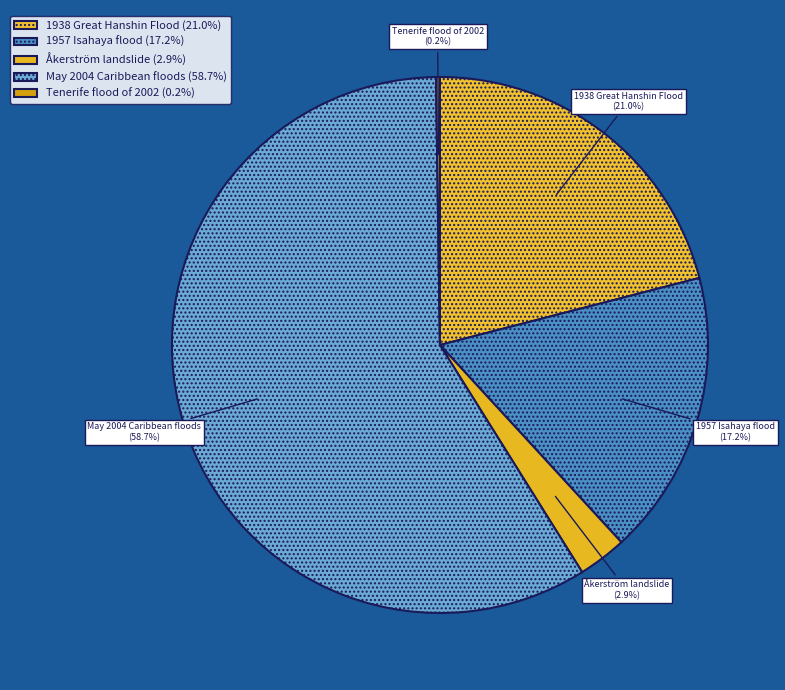

To the nearest percent, what is the difference between the largest and smallest slice percentages?

58%